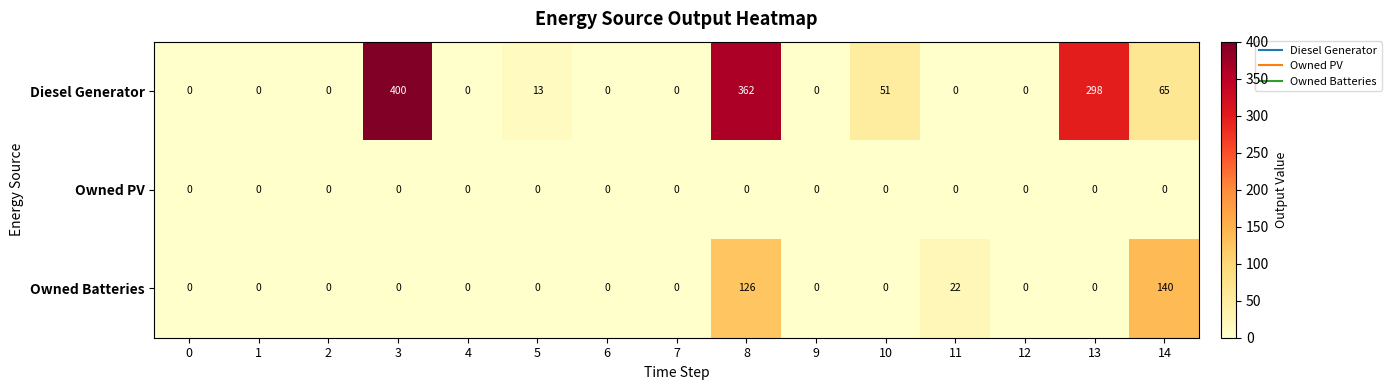

The value of Owned Batteries at 5 is 0. True or false?

True